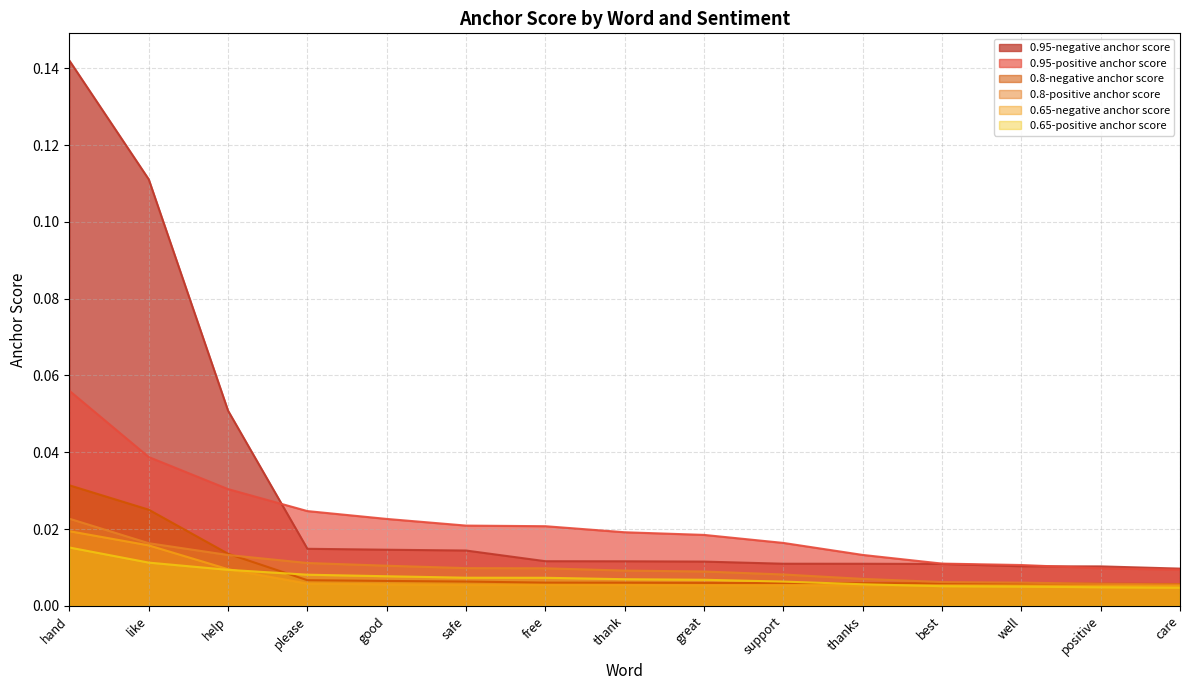

Reading left to right, list all the values displayed in this chart.

0.95-positive anchor score: hand=0.1	like=0.0	help=0.0	please=0.0	good=0.0	safe=0.0	free=0.0	thank=0.0	great=0.0	support=0.0	thanks=0.0	best=0.0	well=0.0	positive=0.0	care=0.0
0.95-negative anchor score: hand=0.1	like=0.1	help=0.1	please=0.0	good=0.0	safe=0.0	free=0.0	thank=0.0	great=0.0	support=0.0	thanks=0.0	best=0.0	well=0.0	positive=0.0	care=0.0
0.8-positive anchor score: hand=0.0	like=0.0	help=0.0	please=0.0	good=0.0	safe=0.0	free=0.0	thank=0.0	great=0.0	support=0.0	thanks=0.0	best=0.0	well=0.0	positive=0.0	care=0.0
0.8-negative anchor score: hand=0.0	like=0.0	help=0.0	please=0.0	good=0.0	safe=0.0	free=0.0	thank=0.0	great=0.0	support=0.0	thanks=0.0	best=0.0	well=0.0	positive=0.0	care=0.0
0.65-positive anchor score: hand=0.0	like=0.0	help=0.0	please=0.0	good=0.0	safe=0.0	free=0.0	thank=0.0	great=0.0	support=0.0	thanks=0.0	best=0.0	well=0.0	positive=0.0	care=0.0
0.65-negative anchor score: hand=0.0	like=0.0	help=0.0	please=0.0	good=0.0	safe=0.0	free=0.0	thank=0.0	great=0.0	support=0.0	thanks=0.0	best=0.0	well=0.0	positive=0.0	care=0.0